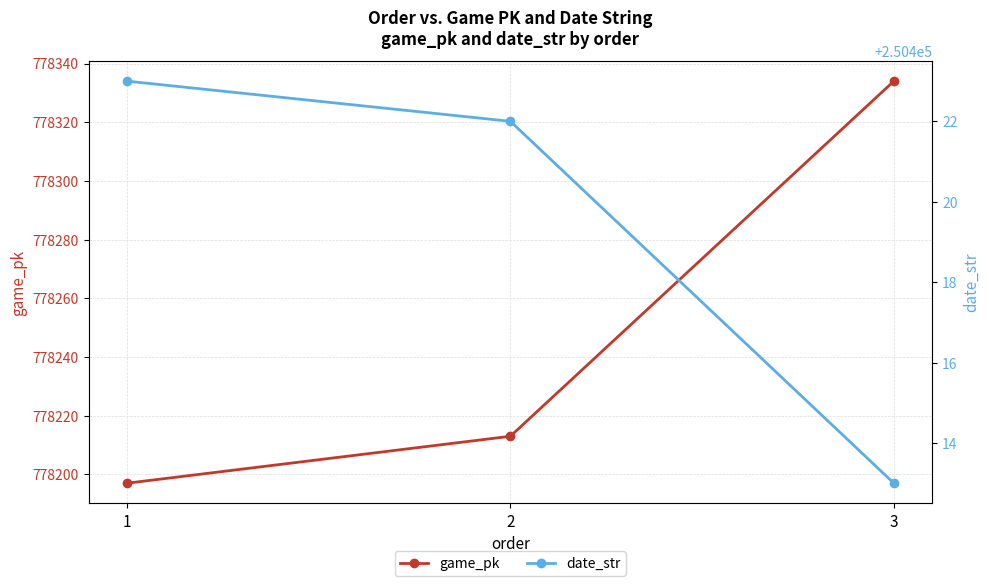

Is this an area chart (filled region under the line)?

No